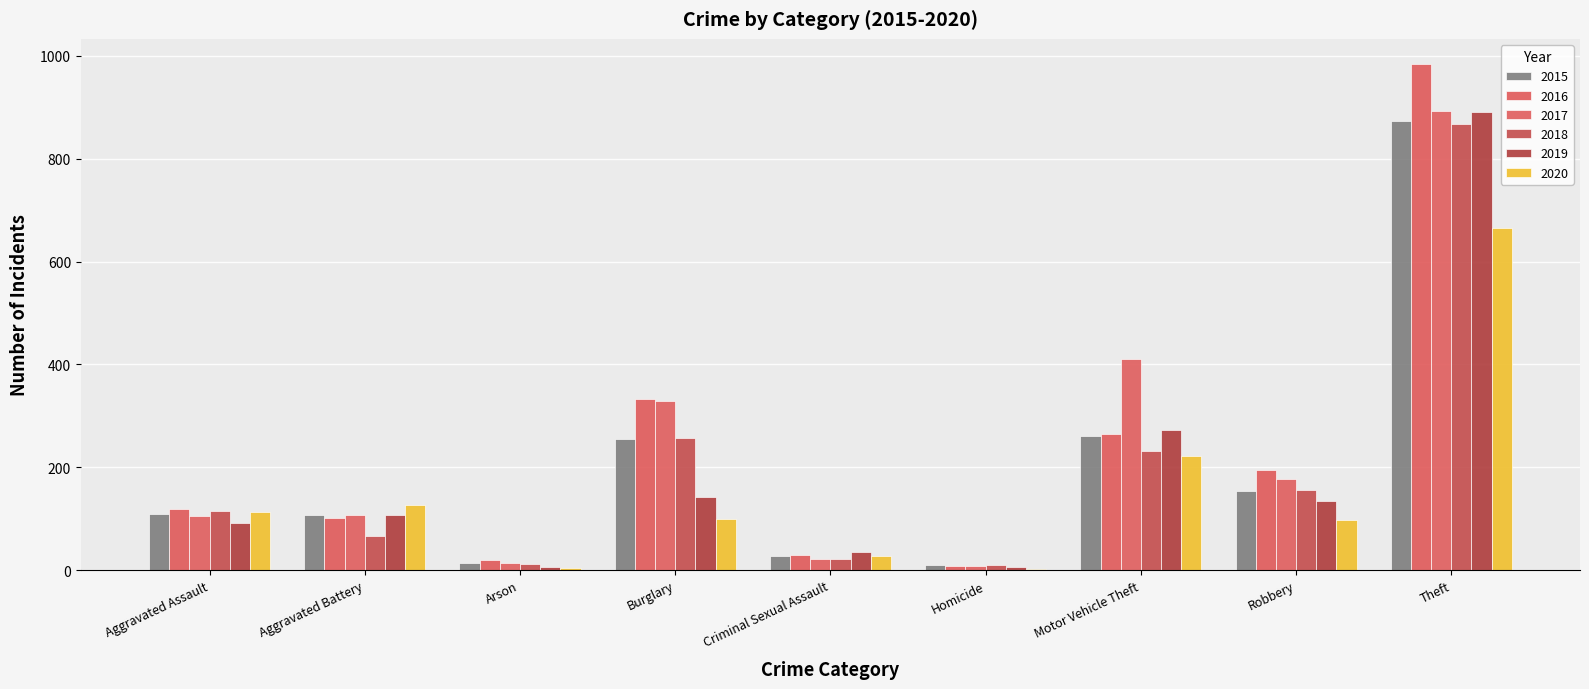

Does the chart contain stacked bars?

No